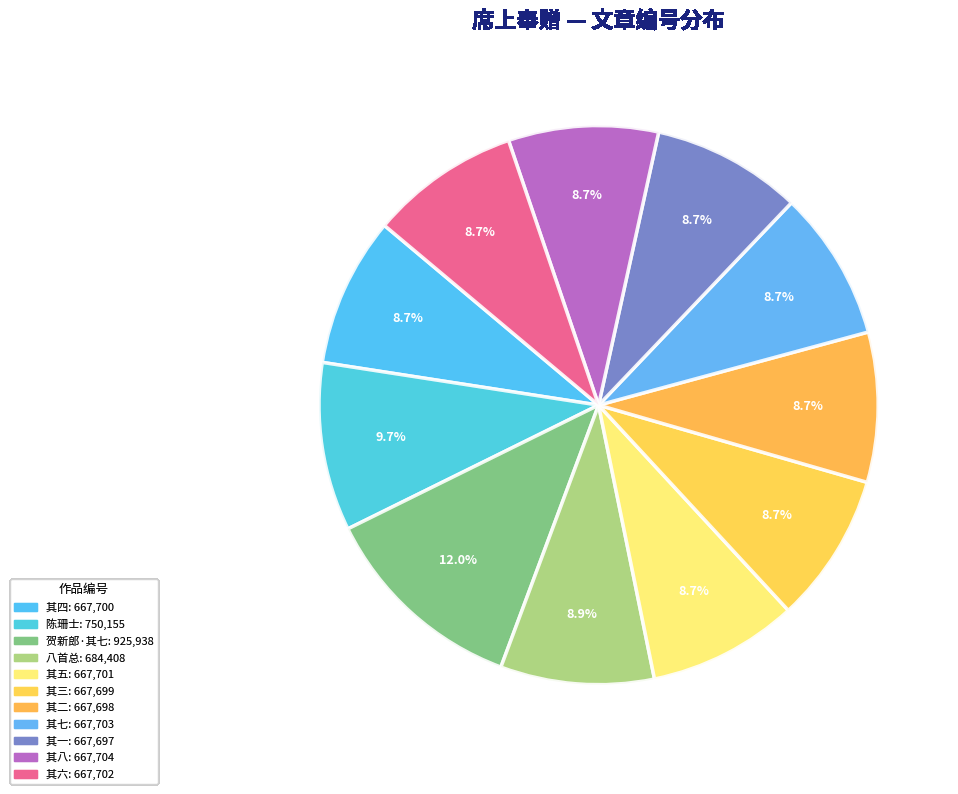

How many segments does this pie chart have?

11